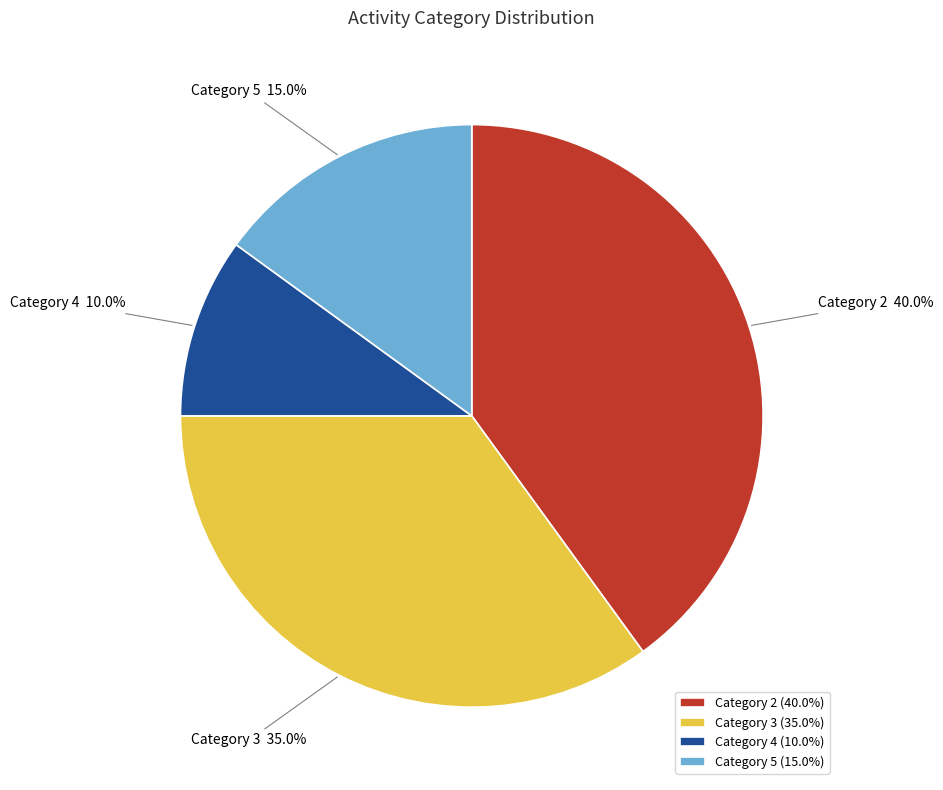

Which category has the smallest portion of the pie?

Category 4 (10.0%)